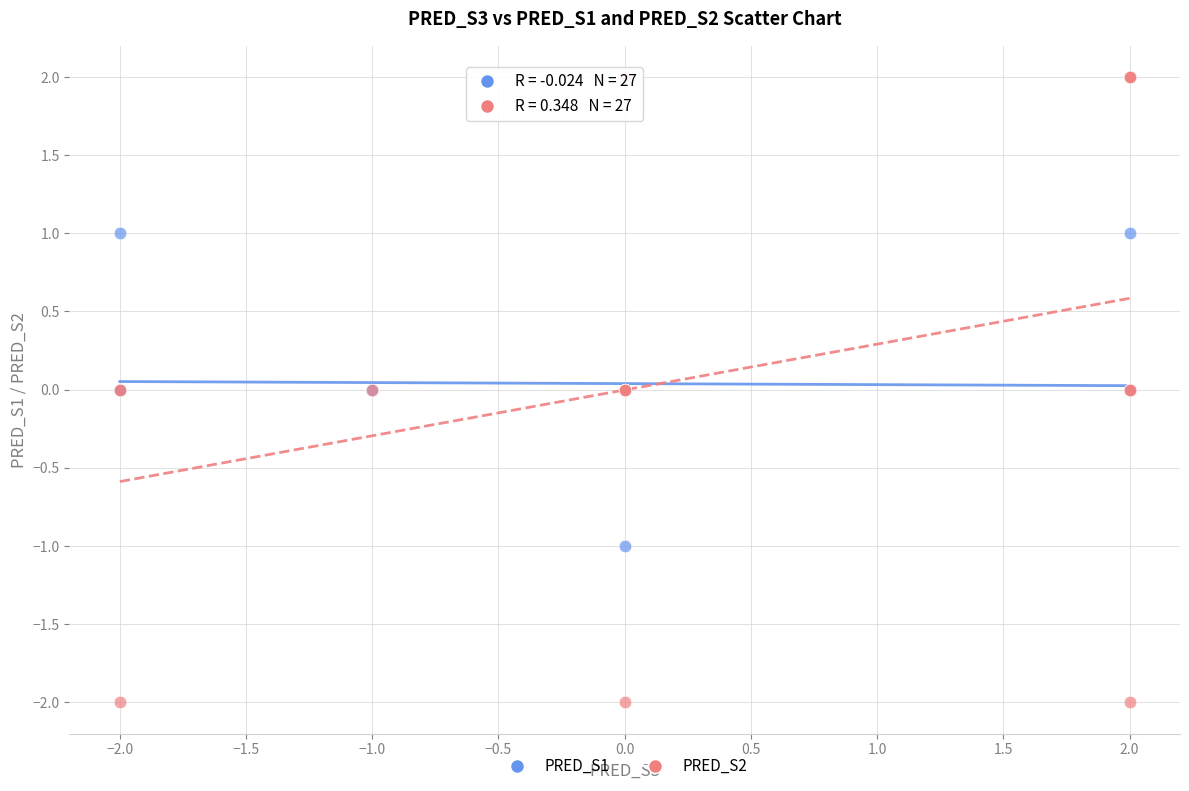

Which series has the largest Y range (max minus min)?

PRED_S2